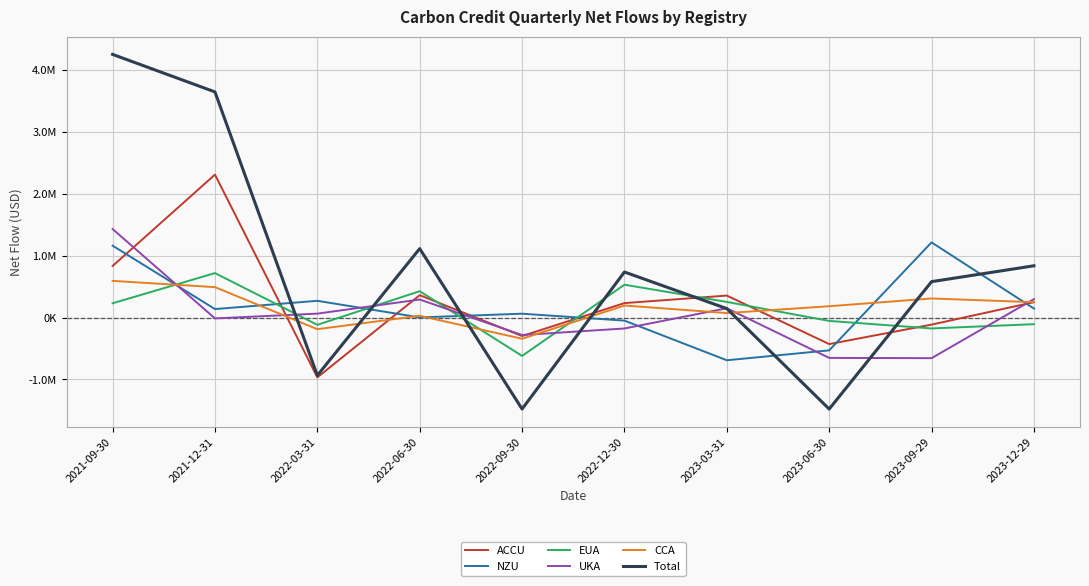

True or false: UKA and Total intersect in this chart.

True